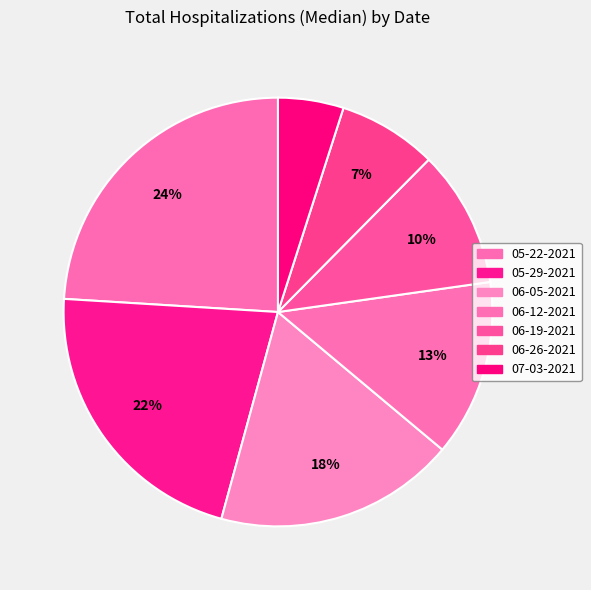

What percentage is the 05-29-2021 slice, to the nearest percent?

22%